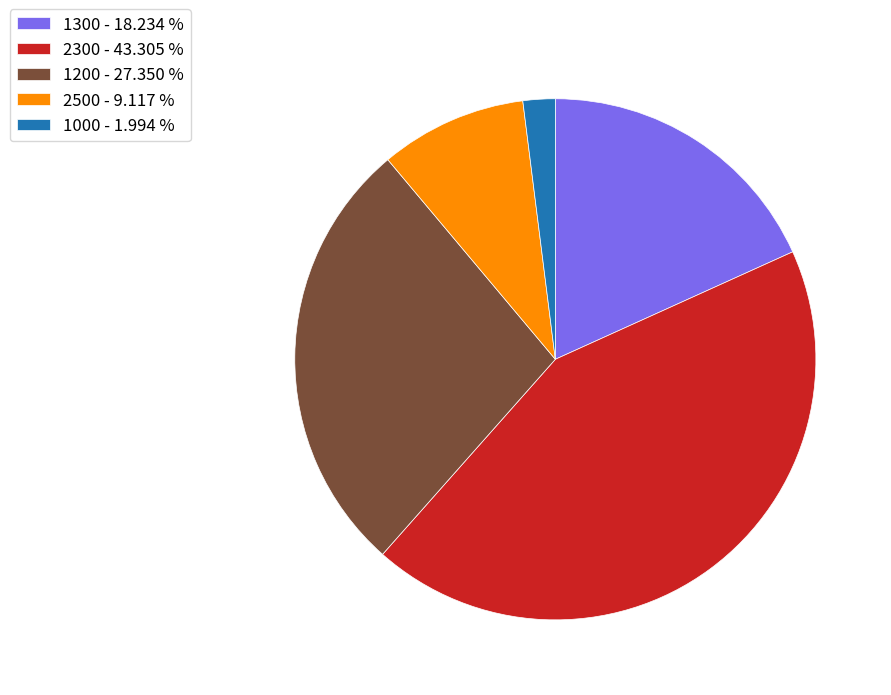

How many slices are in this pie chart?

5